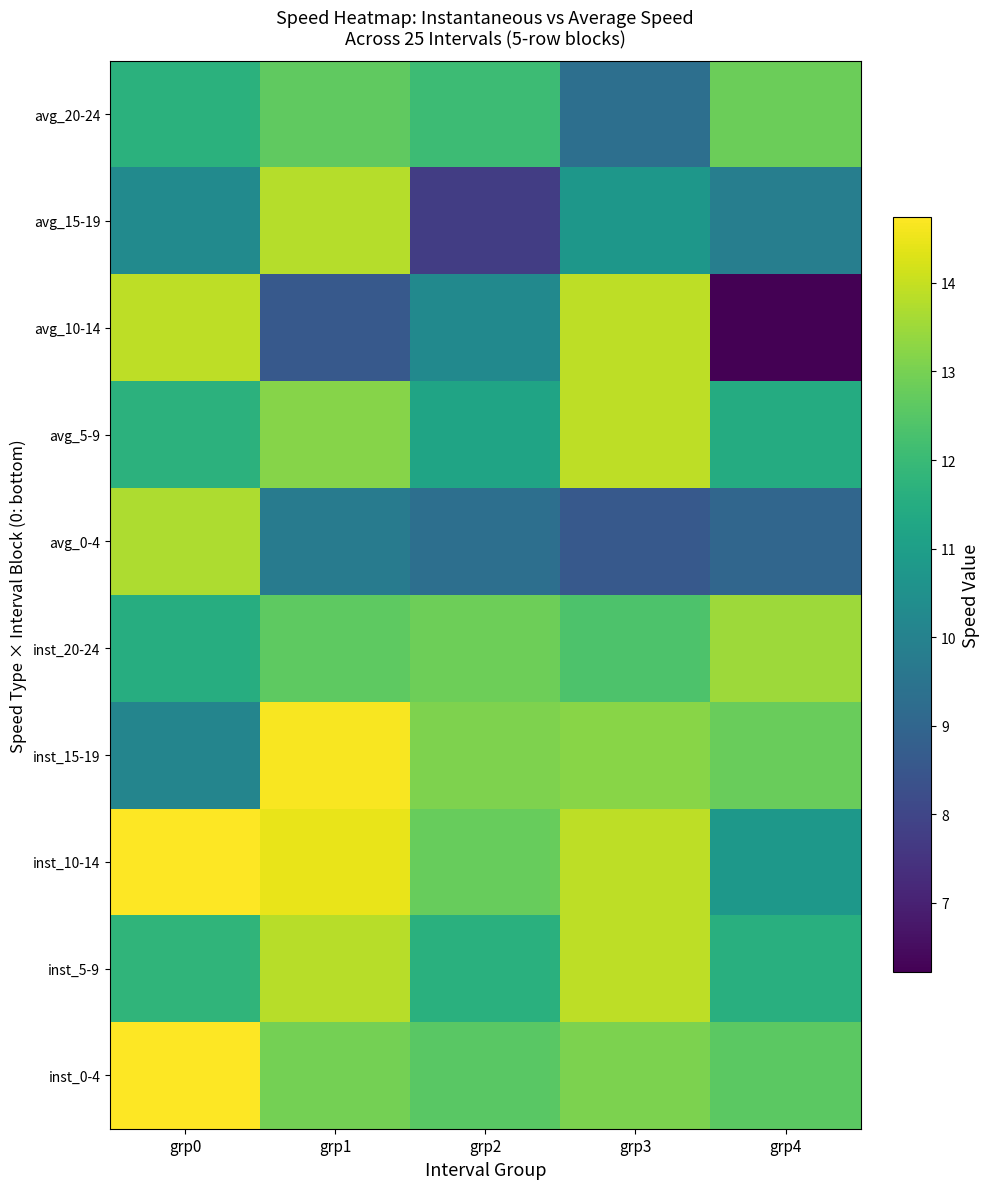

What is the spread (max minus min) of values at grp2?

5.3